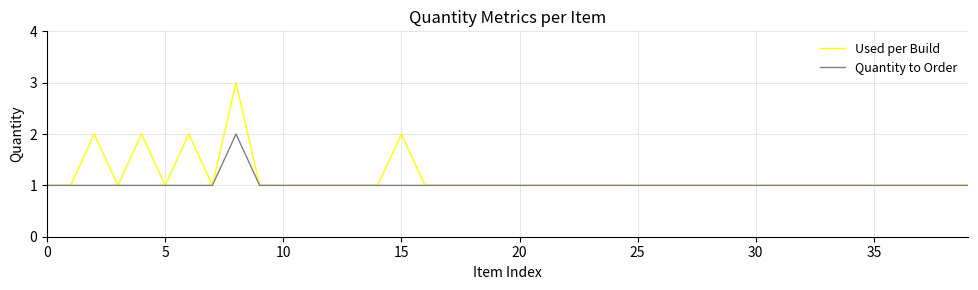

What is the highest value of the Used per Build series?

3